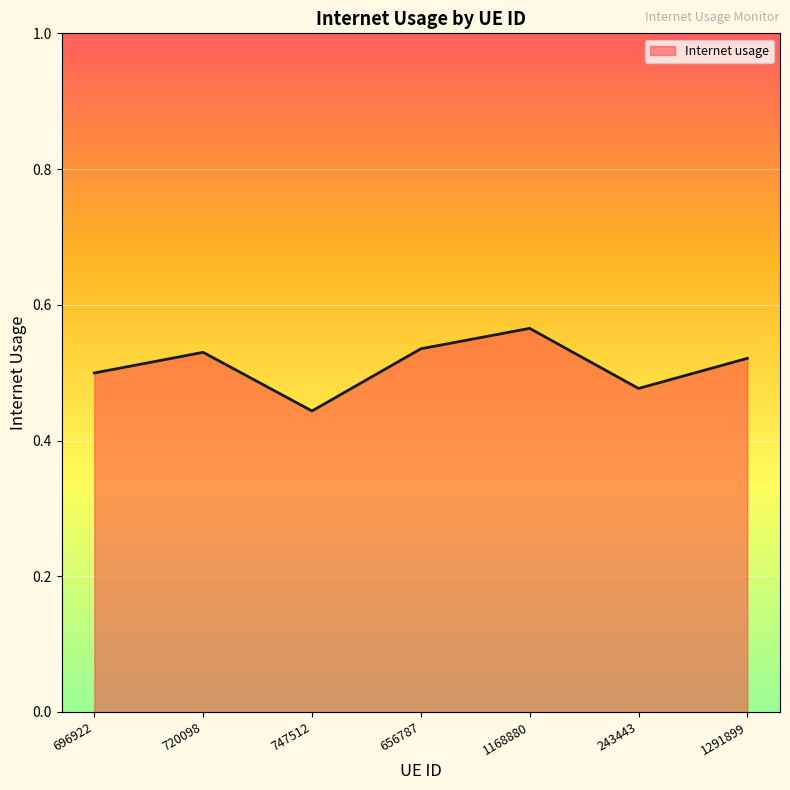

What position from the left is 720098?

2